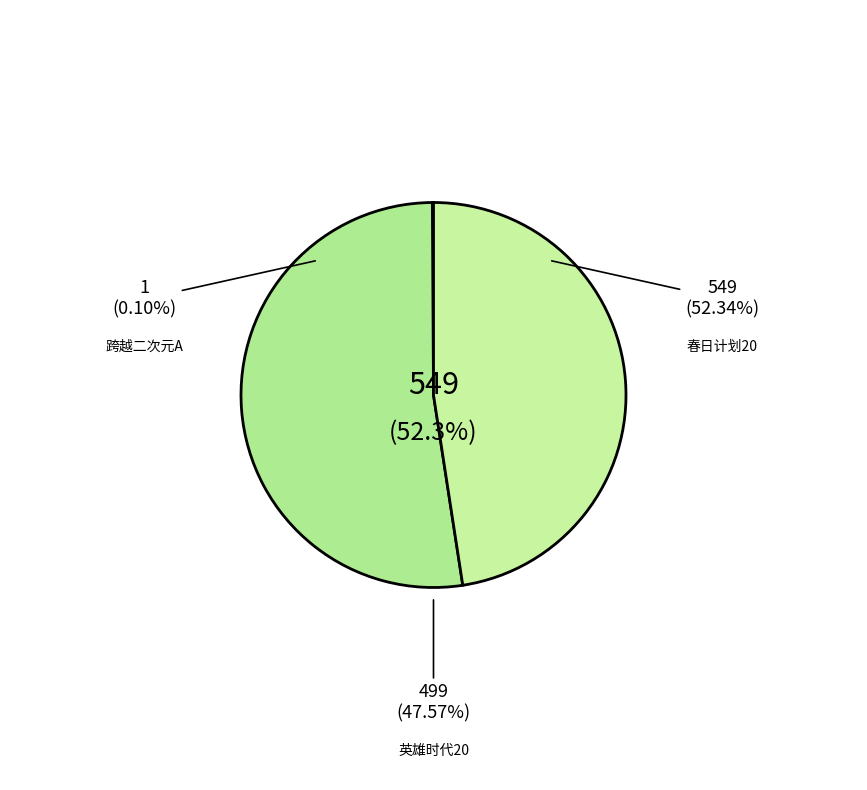

How much of the chart is everything except 苏州·英雄时代2024哈瓦西钢琴演奏会?

100.0%